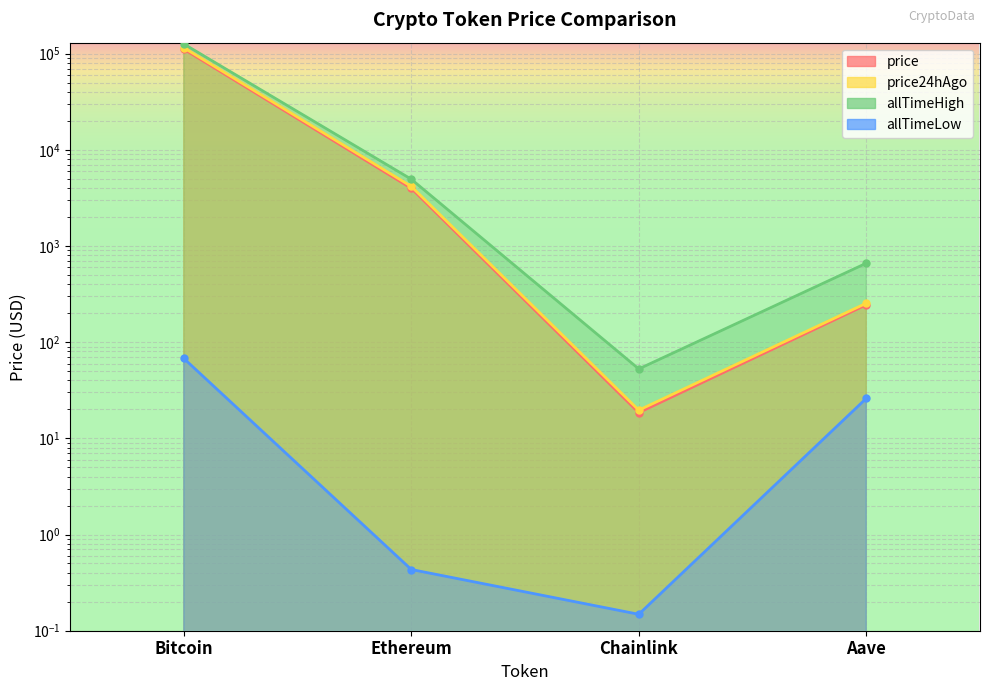

True or false: price and allTimeHigh intersect in this chart.

False